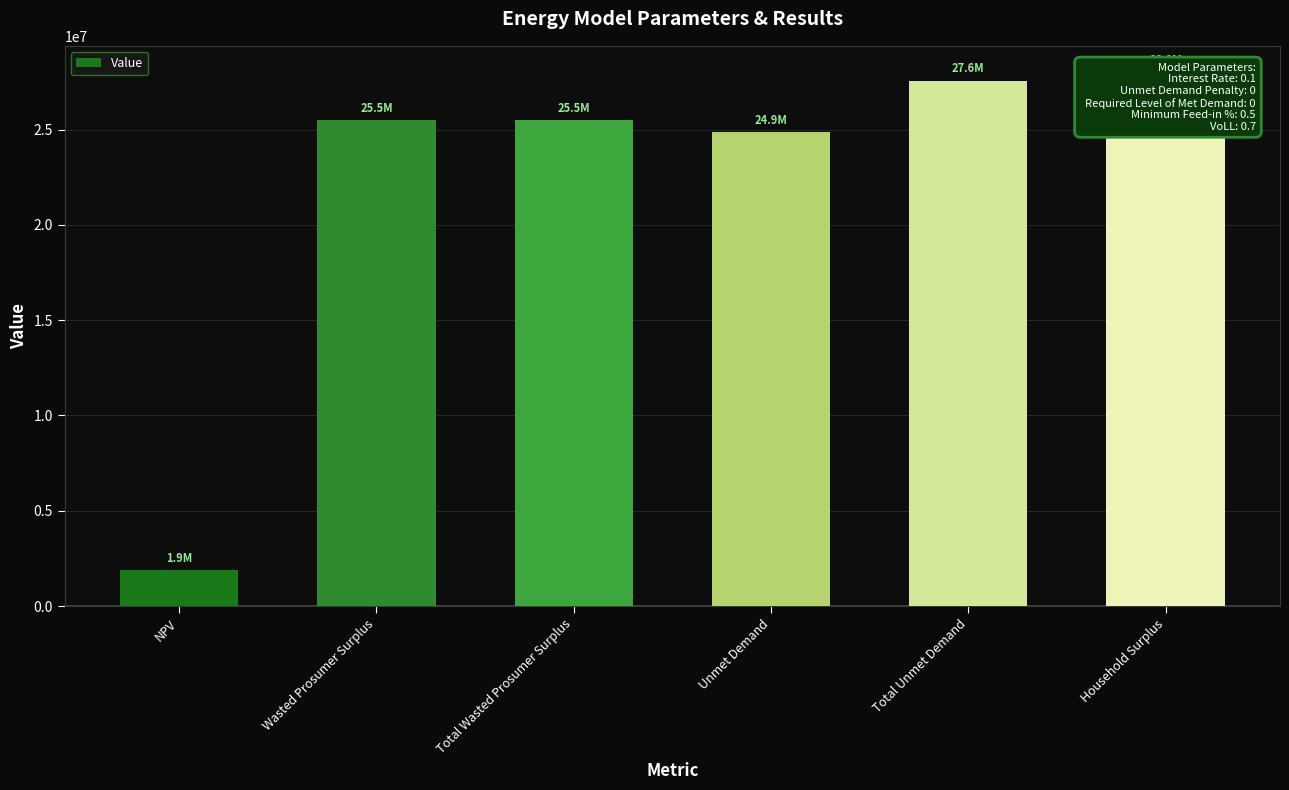

What is the label of the 2nd bar from the left?

Wasted Prosumer Surplus